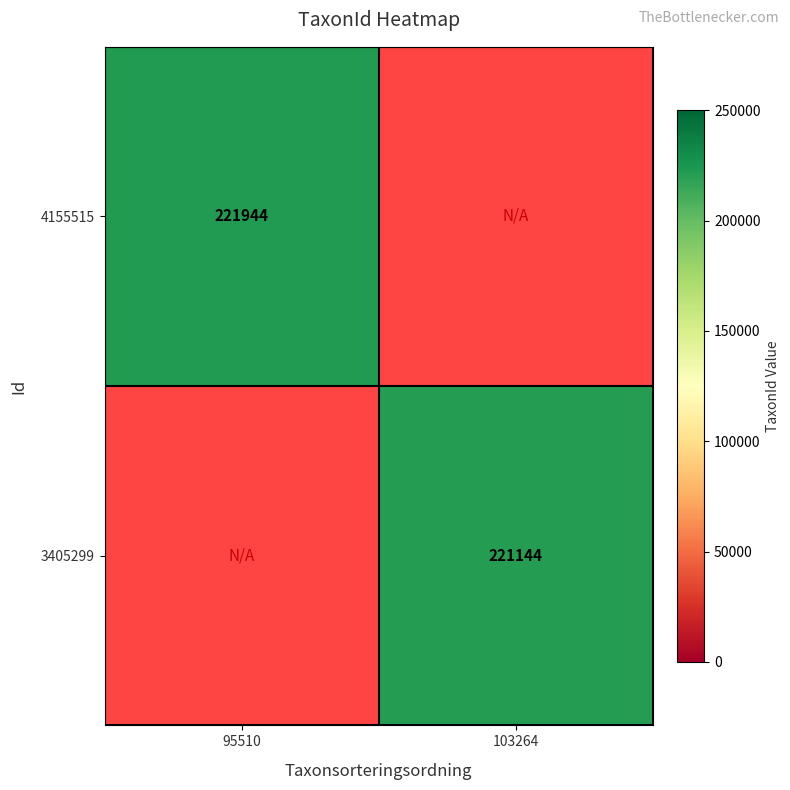

Is it true that 3405299 equals 376719 at 103264?

False